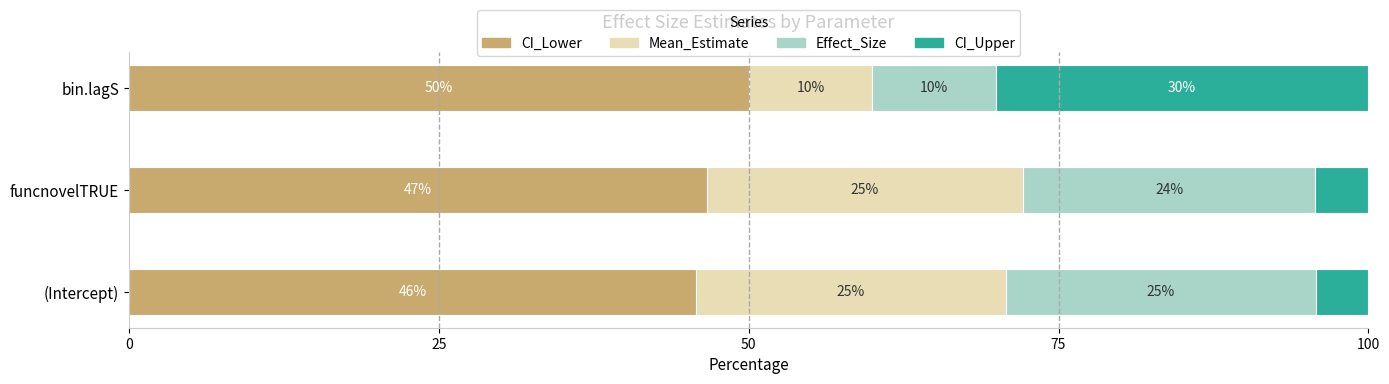

What is the sum of all CI_Lower values?

142.4